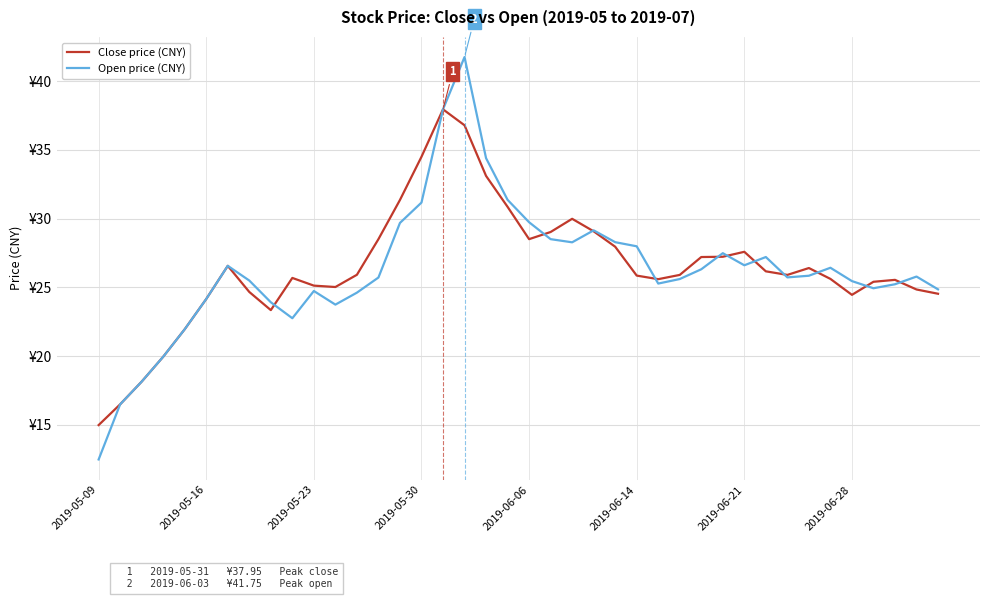

True or false: Close price (CNY) has more than 1 points higher than both neighbors.

True